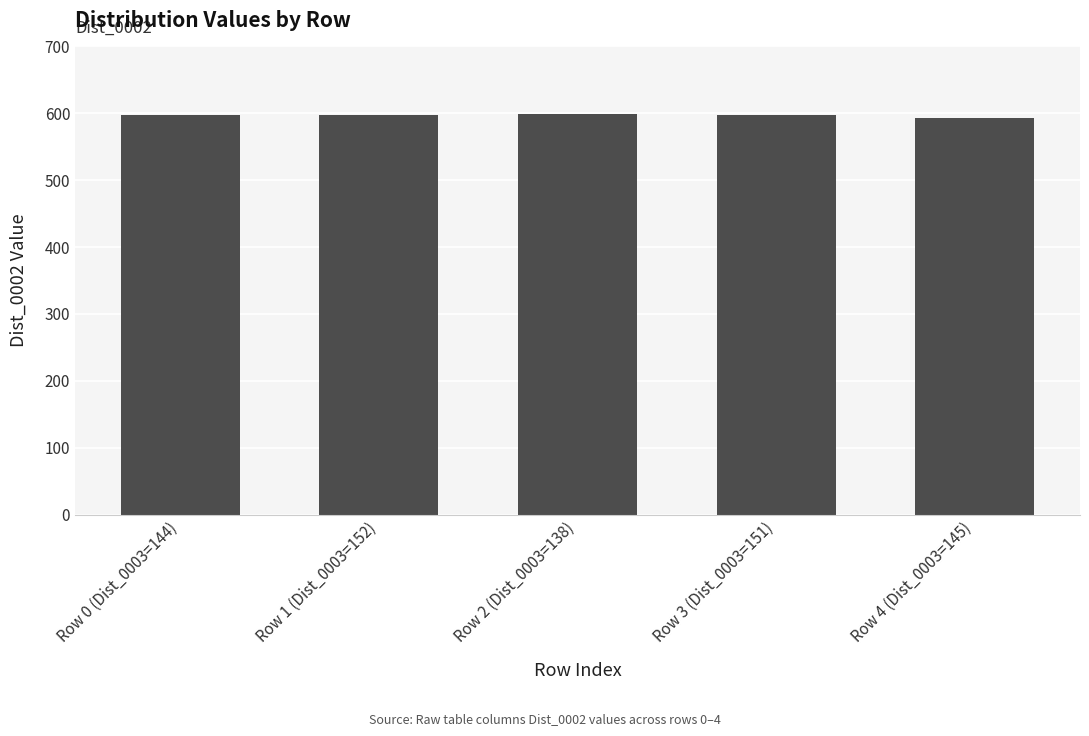

What is the difference between the maximum and minimum values?

6